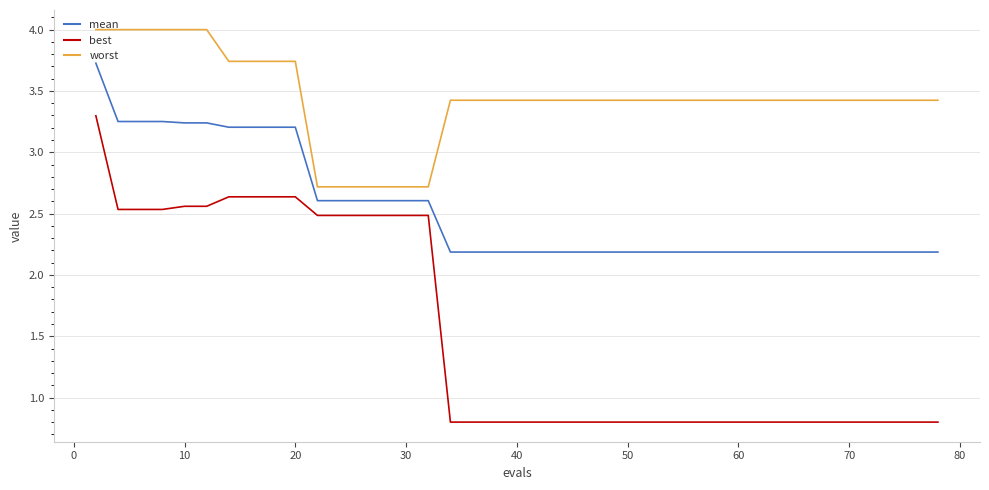

Which series has the largest total across all categories?

worst